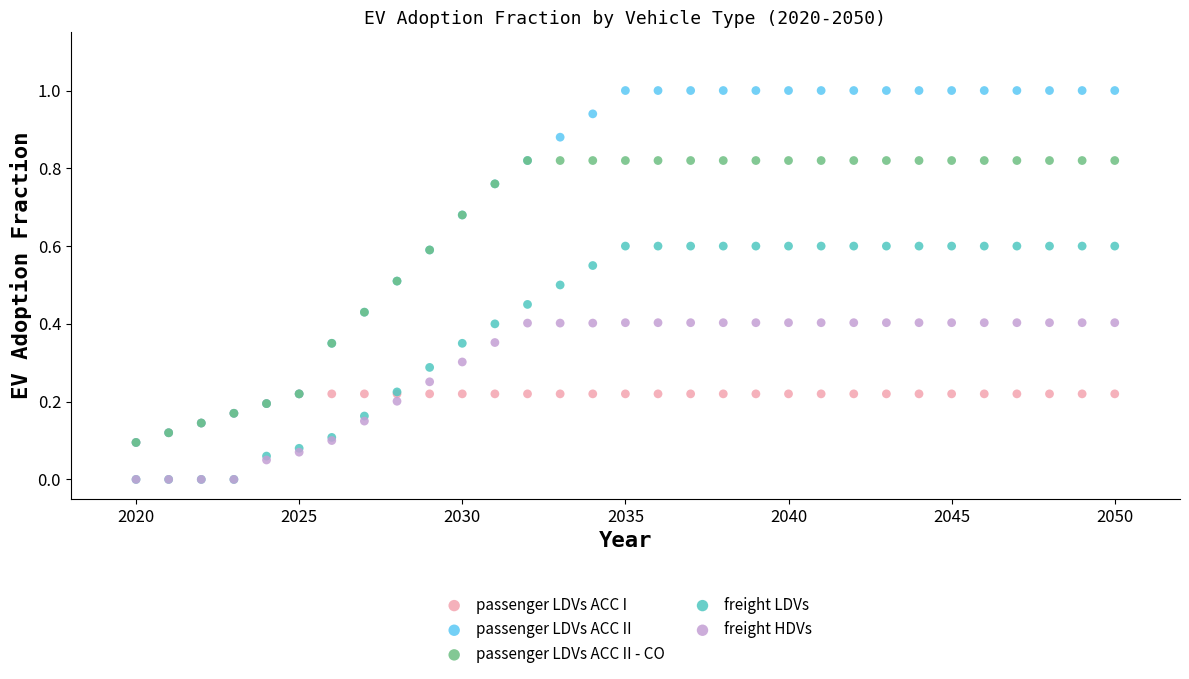

What are all the series names shown in the legend?

passenger LDVs ACC I, passenger LDVs ACC II, passenger LDVs ACC II - CO, freight LDVs, freight HDVs